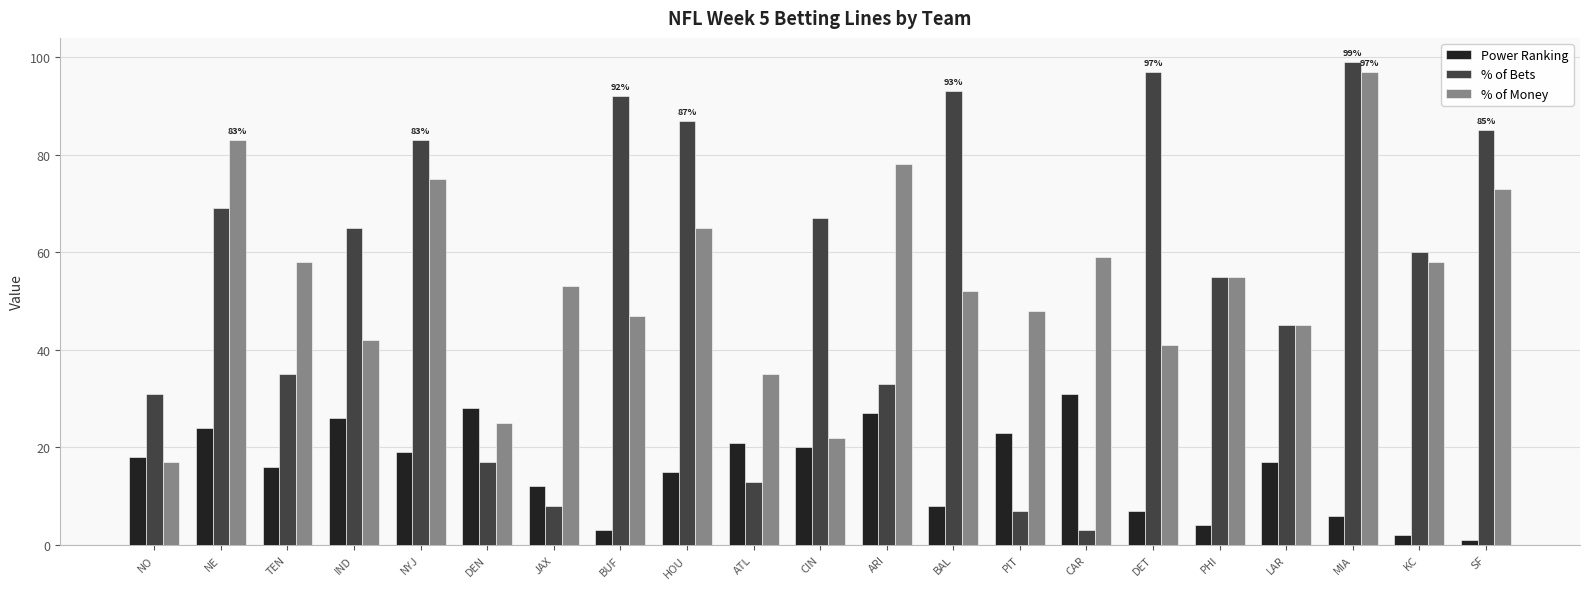

What is the total value across all series at ARI?

138